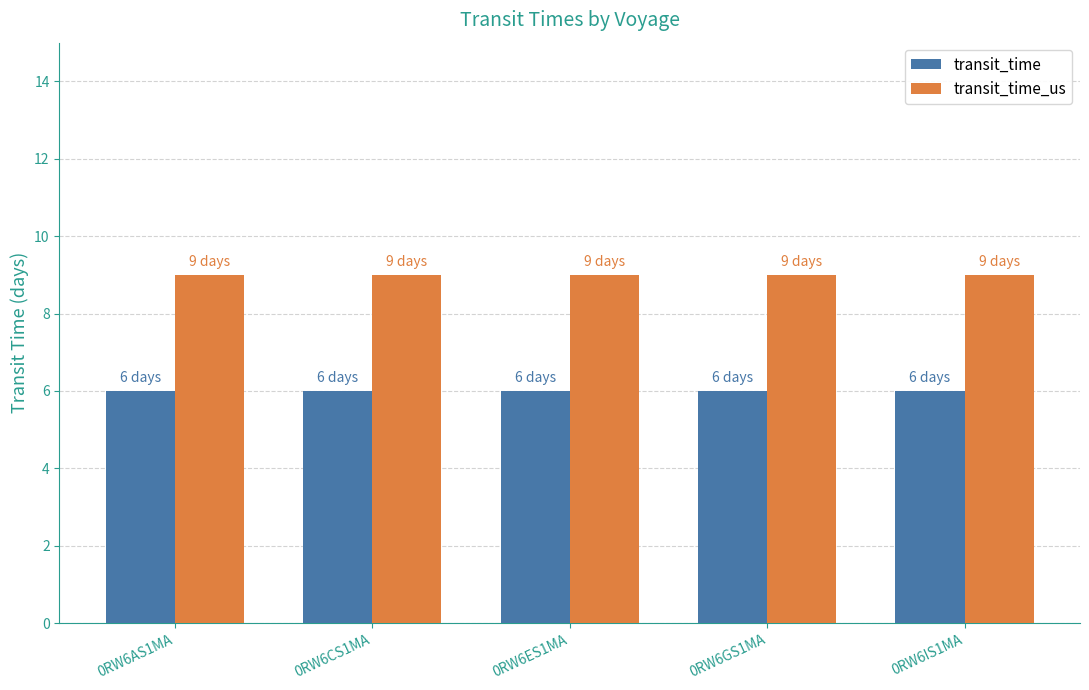

Rank the series by their average value, from lowest to highest.

transit_time, transit_time_us